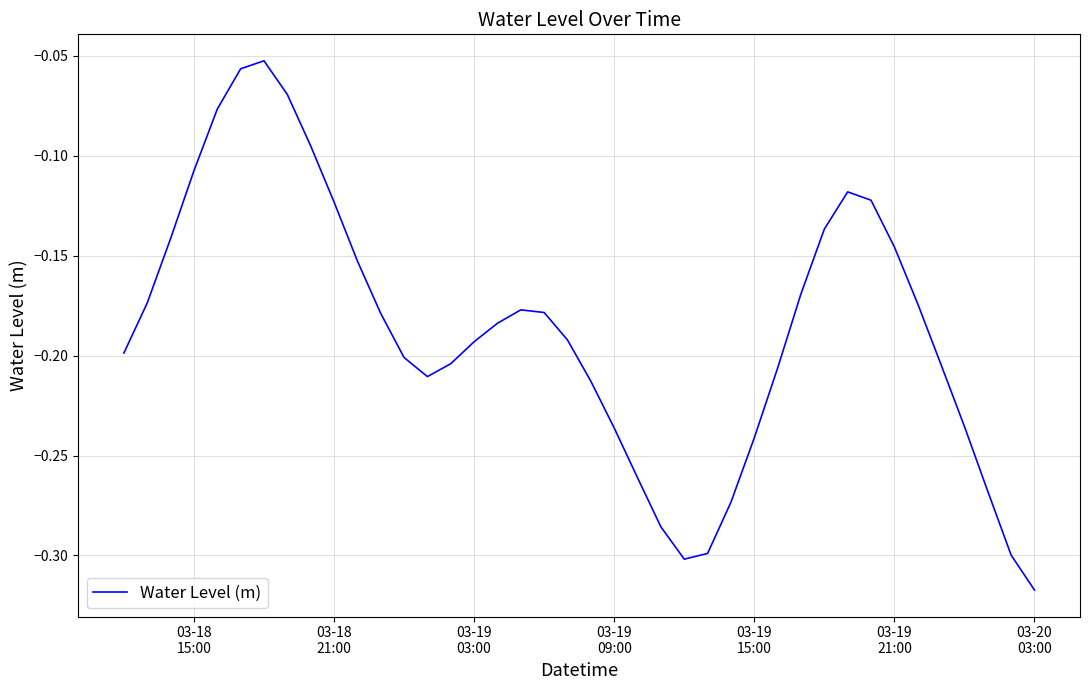

Is this an area chart (filled region under the line)?

No